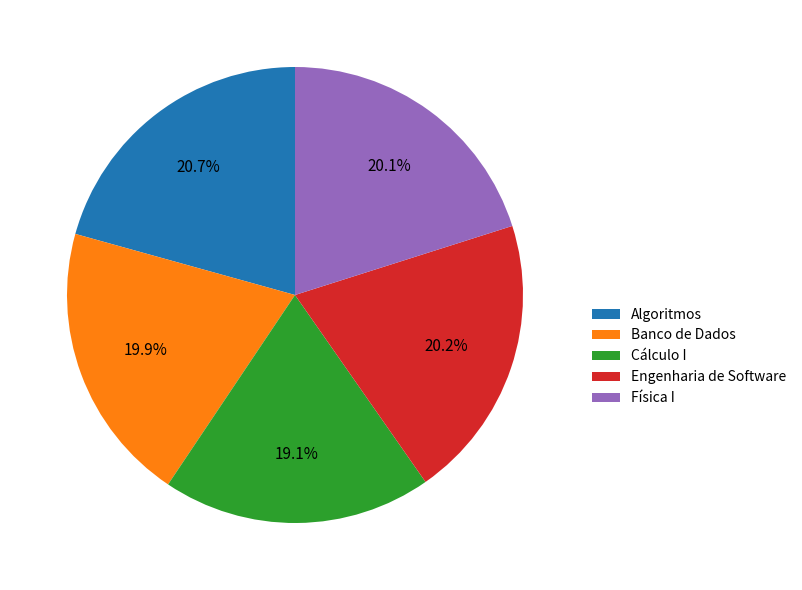

Between Algoritmos and Física I, which is larger?

Algoritmos